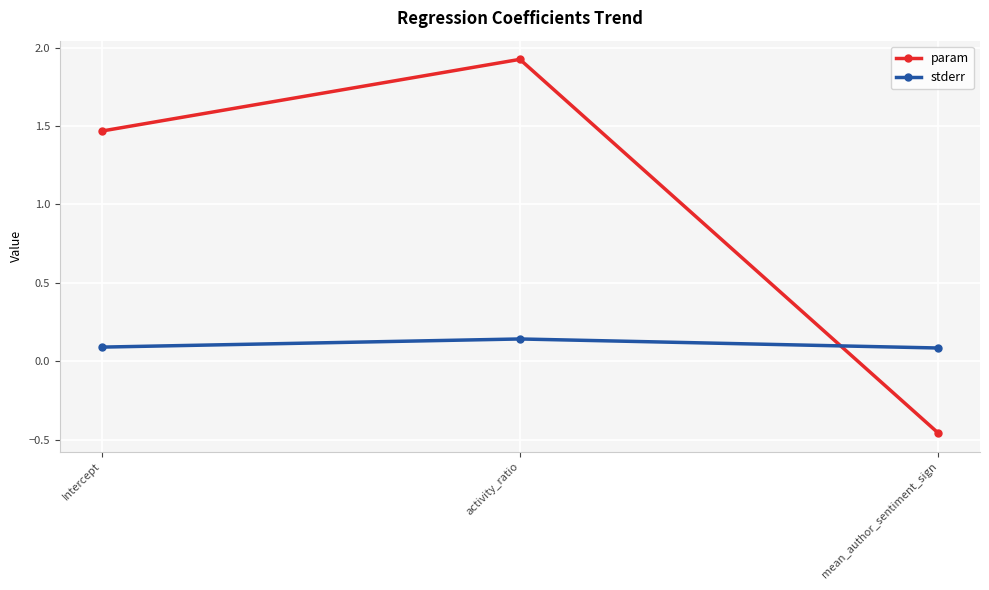

List the series in order of their overall mean, lowest first.

stderr, param